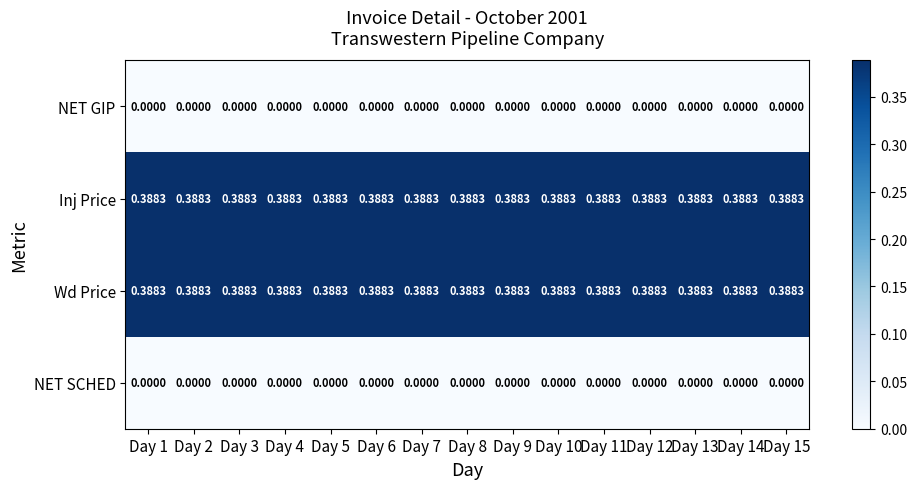

Reading left to right, transcribe all the data shown in this chart.

NET GIP: Day 1=0.0	Day 2=0.0	Day 3=0.0	Day 4=0.0	Day 5=0.0	Day 6=0.0	Day 7=0.0	Day 8=0.0	Day 9=0.0	Day 10=0.0	Day 11=0.0	Day 12=0.0	Day 13=0.0	Day 14=0.0	Day 15=0.0
Inj Price: Day 1=0.4	Day 2=0.4	Day 3=0.4	Day 4=0.4	Day 5=0.4	Day 6=0.4	Day 7=0.4	Day 8=0.4	Day 9=0.4	Day 10=0.4	Day 11=0.4	Day 12=0.4	Day 13=0.4	Day 14=0.4	Day 15=0.4
Wd Price: Day 1=0.4	Day 2=0.4	Day 3=0.4	Day 4=0.4	Day 5=0.4	Day 6=0.4	Day 7=0.4	Day 8=0.4	Day 9=0.4	Day 10=0.4	Day 11=0.4	Day 12=0.4	Day 13=0.4	Day 14=0.4	Day 15=0.4
NET SCHED: Day 1=0.0	Day 2=0.0	Day 3=0.0	Day 4=0.0	Day 5=0.0	Day 6=0.0	Day 7=0.0	Day 8=0.0	Day 9=0.0	Day 10=0.0	Day 11=0.0	Day 12=0.0	Day 13=0.0	Day 14=0.0	Day 15=0.0